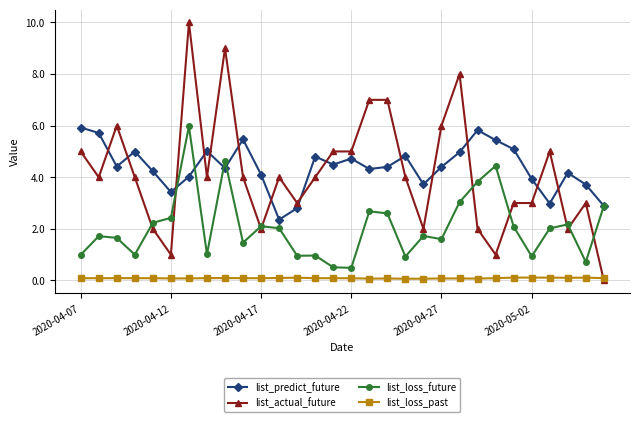

What is the greatest value displayed?

10.0